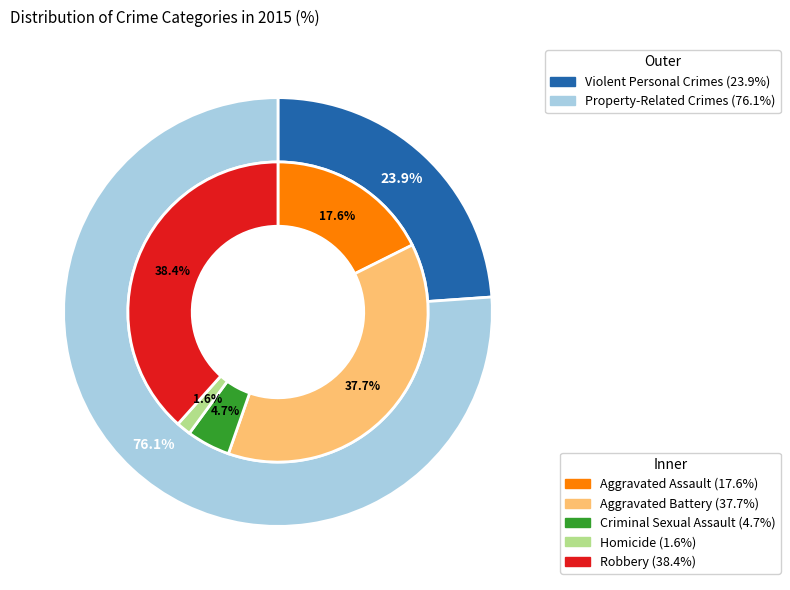

What percentage do Homicide and Aggravated Assault together represent?

19.2%